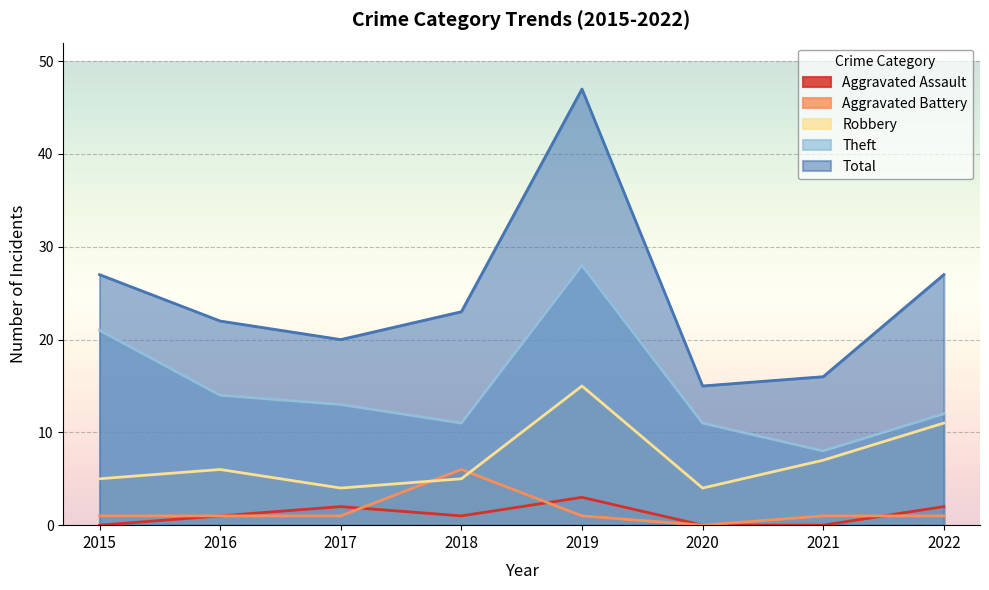

Is the value of Total at 2020 greater than the value of Aggravated Assault at 2017?

Yes